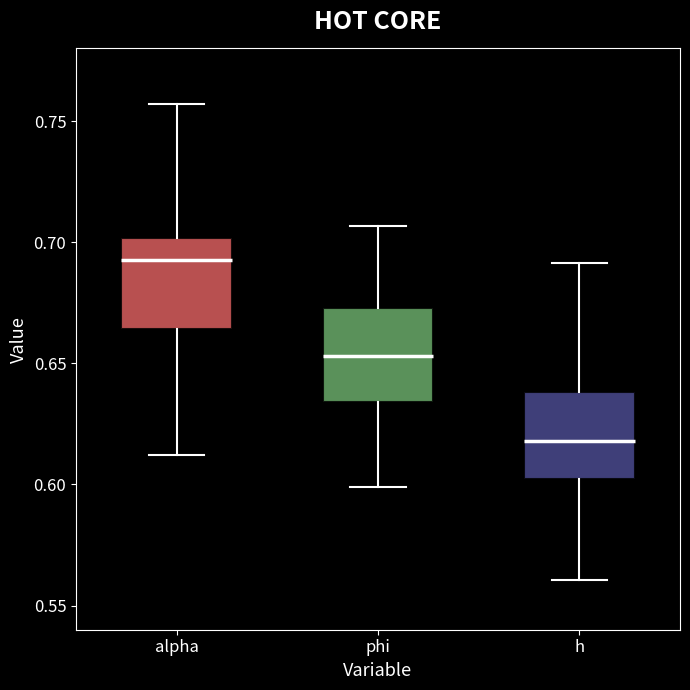

Reading left to right, transcribe this box plot: for each box, give where its median line is, the range the box spans, and where its two whiskers end, as read against the y-axis. The values are not printed on the chart, so give them approximately, as read against the axis.

alpha: median 0.695, box 0.665 to 0.700, whiskers 0.610 to 0.755
phi: median 0.655, box 0.635 to 0.675, whiskers 0.600 to 0.705
h: median 0.620, box 0.600 to 0.640, whiskers 0.560 to 0.690